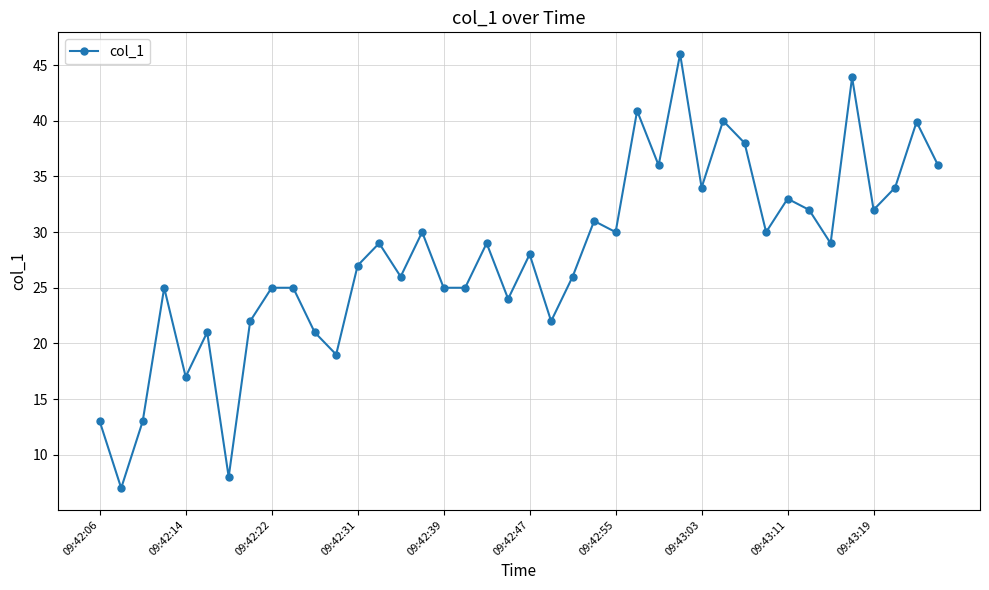

What is the average value?

27.8